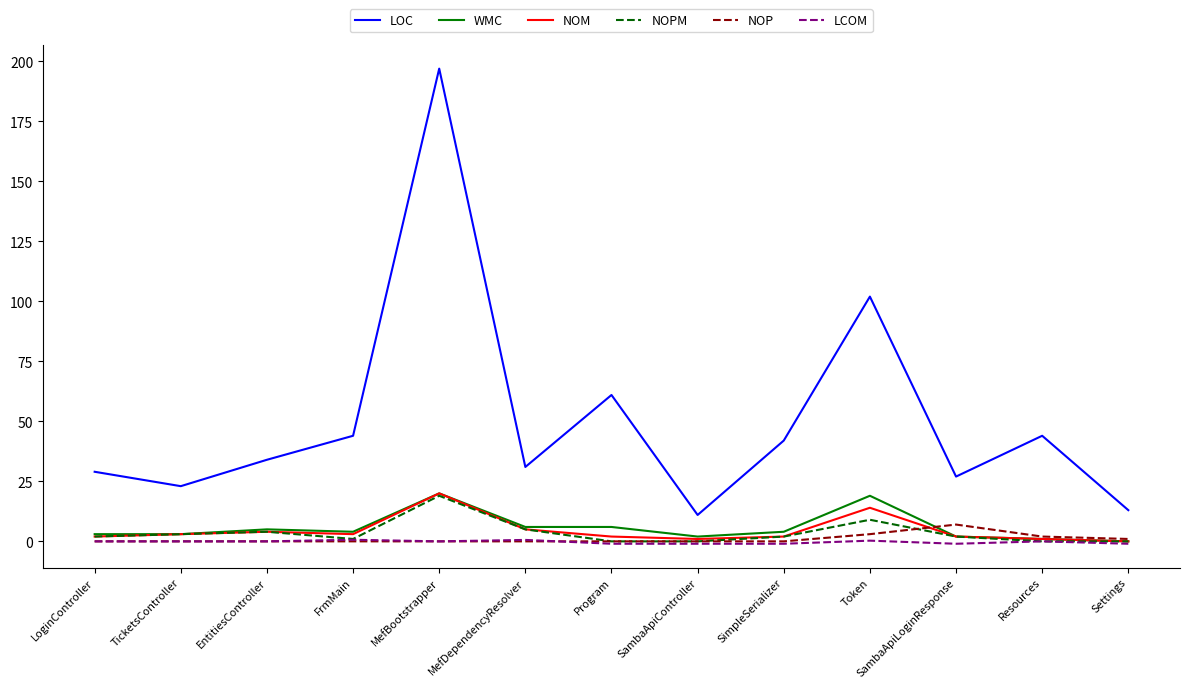

True or false: LOC and NOPM intersect in this chart.

False